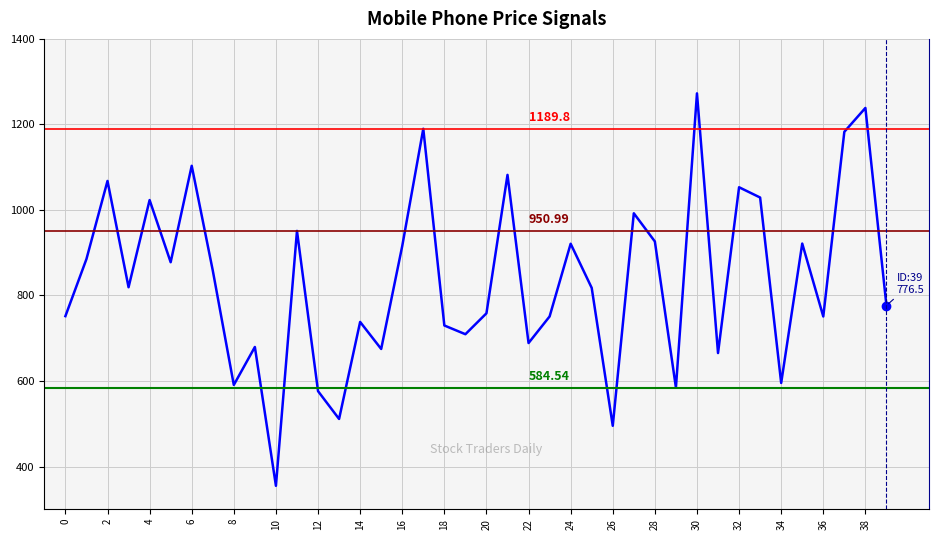

What is the difference between the maximum and minimum values?

917.7